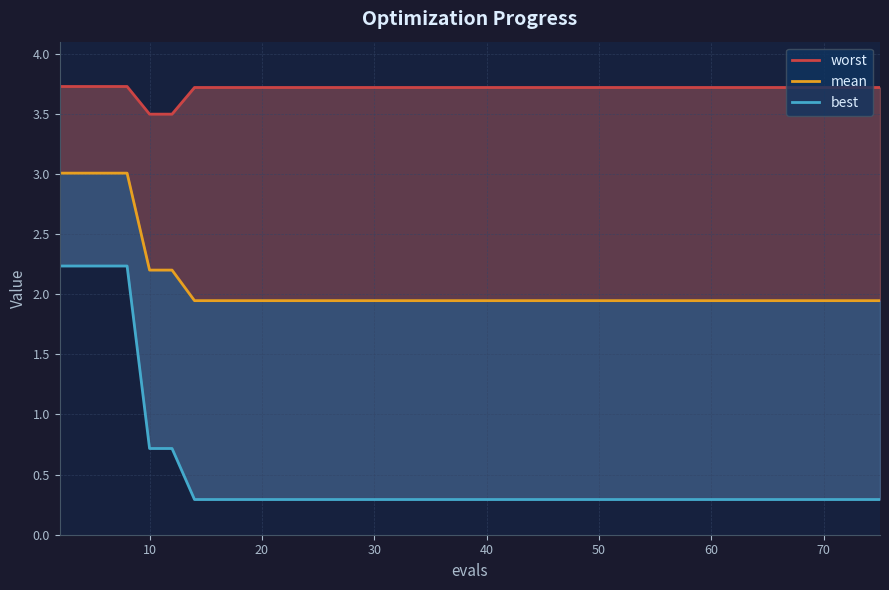

Does the chart display data point markers on the line(s)?

No